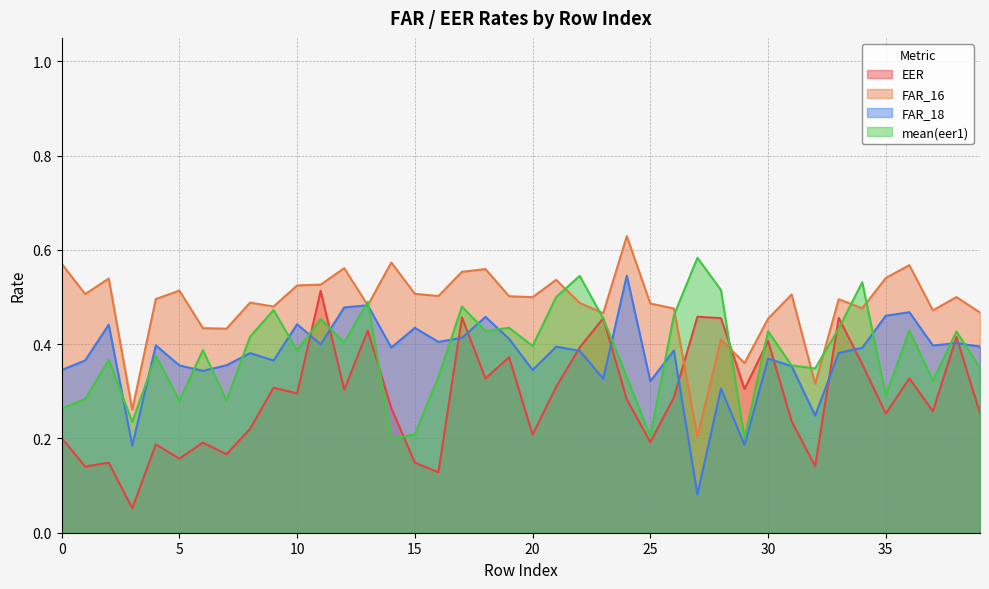

How many interior local valleys does the FAR_16 series have?

13